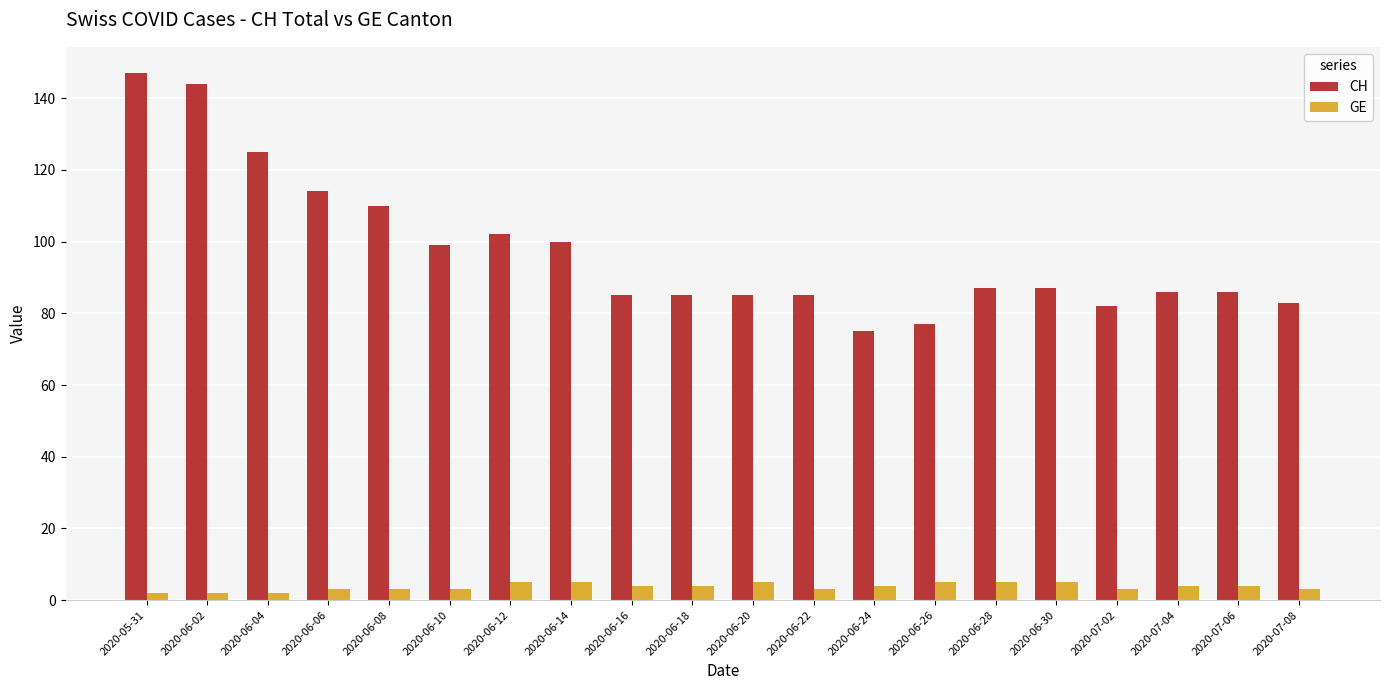

The value of GE at 2020-06-16 is 4. True or false?

True